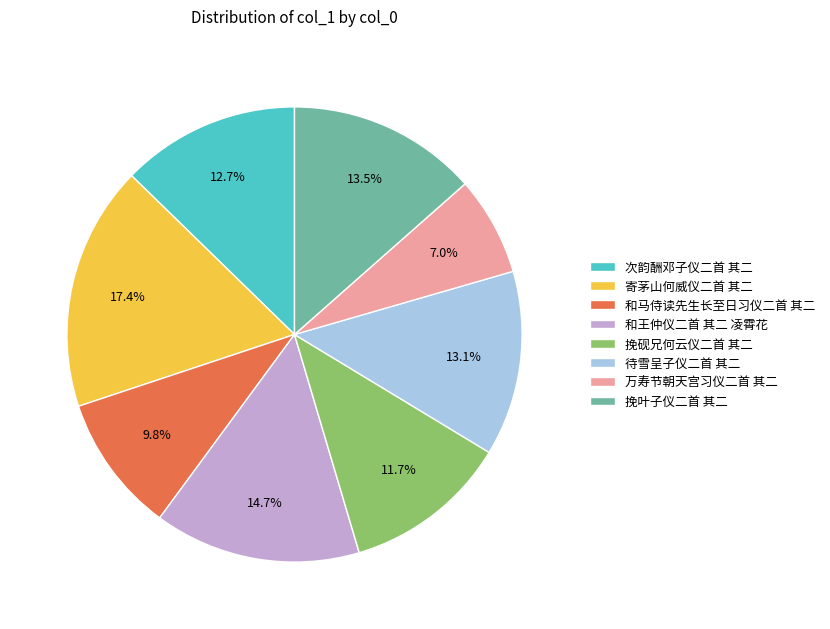

Combined, do 万寿节朝天宫习仪二首 其二 and 挽砚兄何云仪二首 其二 account for over 50%?

No